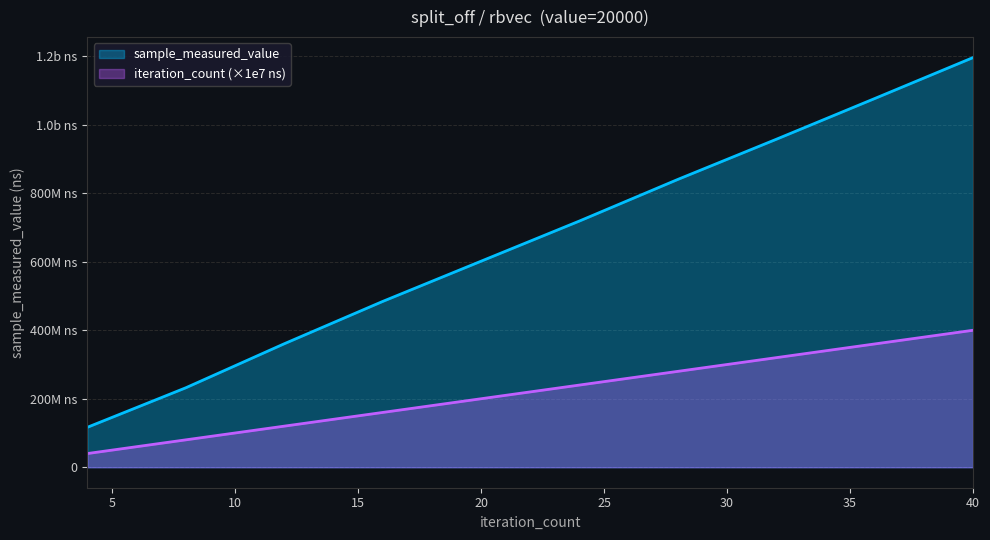

How many data points in iteration_count are less than 240000000?

5